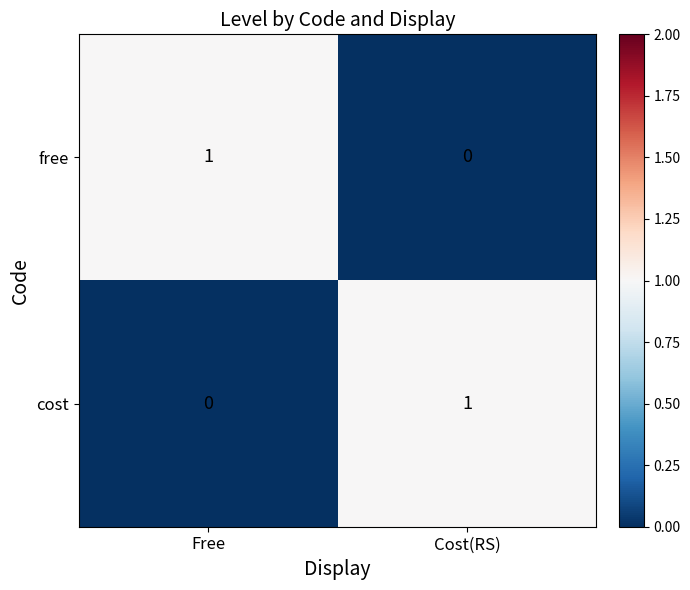

What is the greatest value displayed?

1